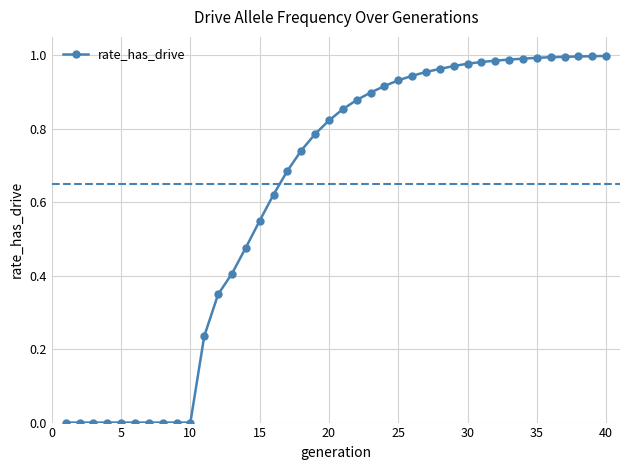

What is the difference between the maximum and second lowest values?

1.0